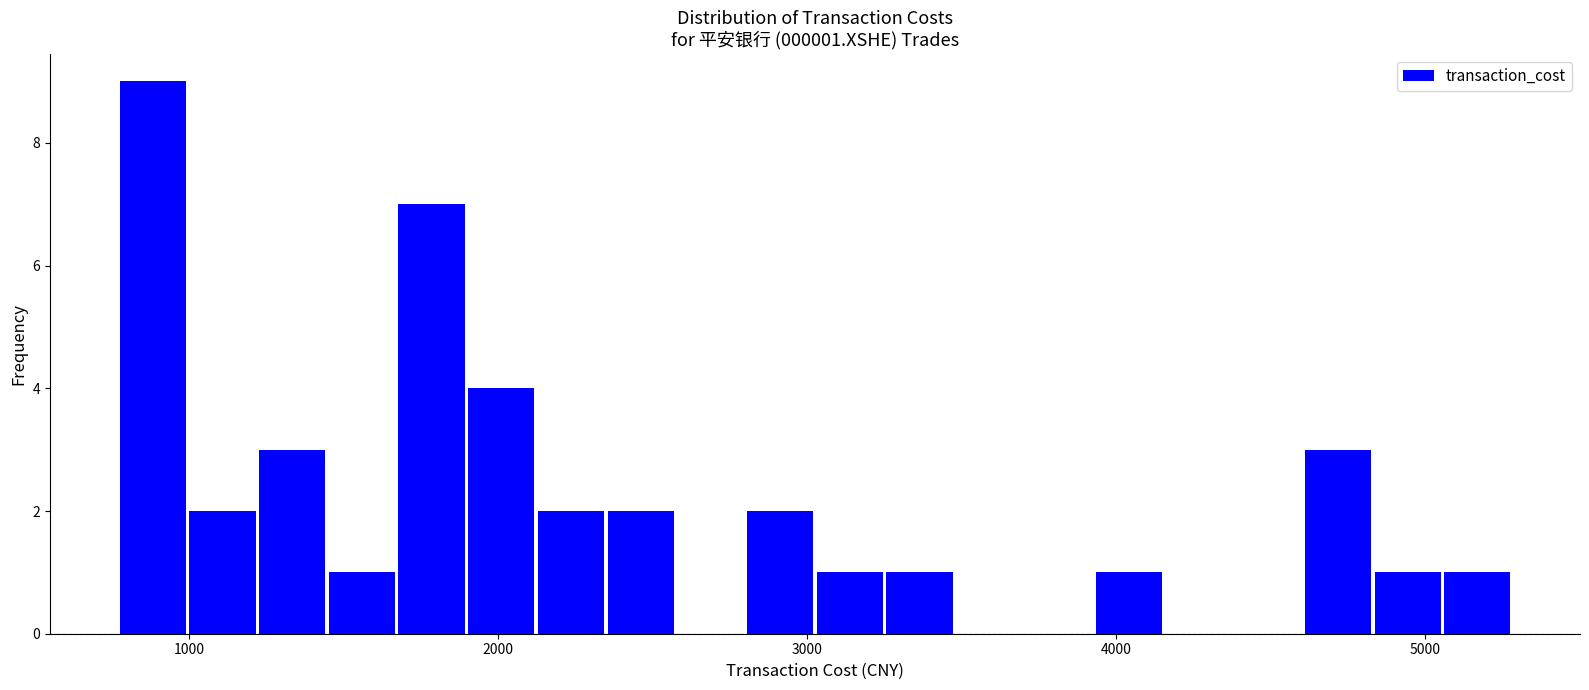

Read against the x-axis, roughly where is the centre of the tallest bar?

900